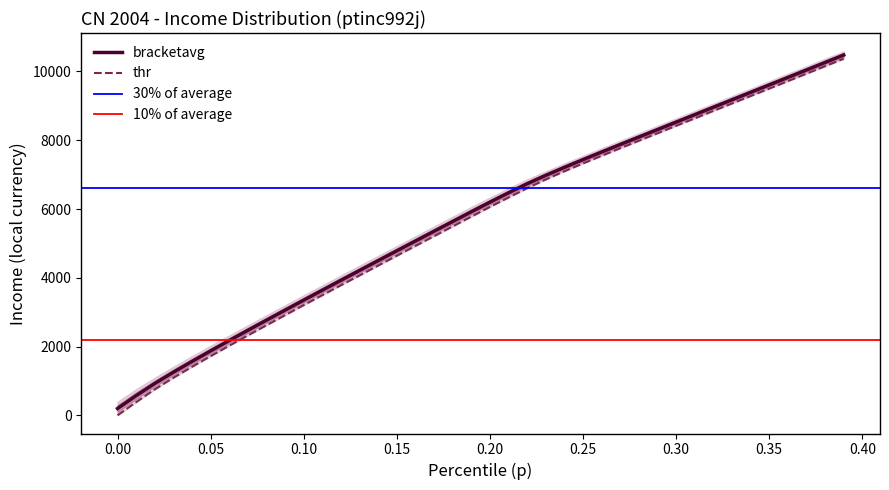

Where is thr nearest to the value 5185?

0.17